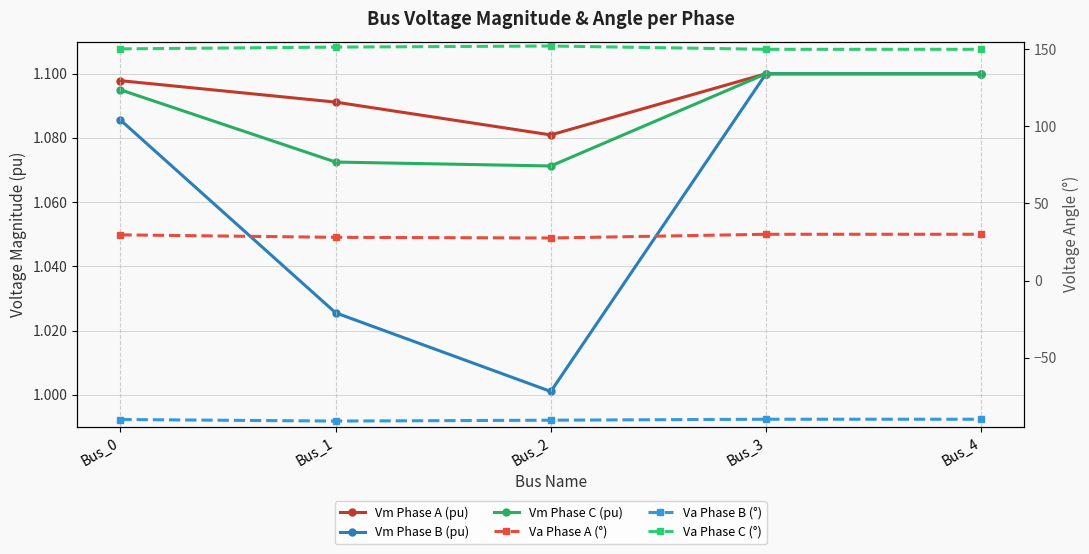

At which category is the sum across all series the highest?

Bus_3